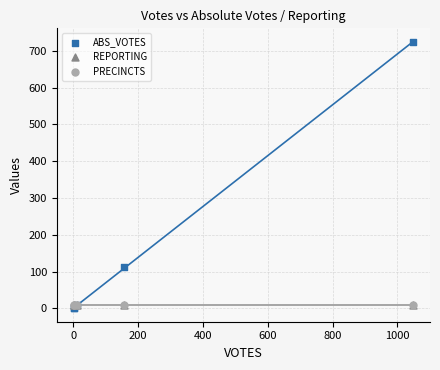

Which series reaches the maximum Y coordinate?

ABS_VOTES